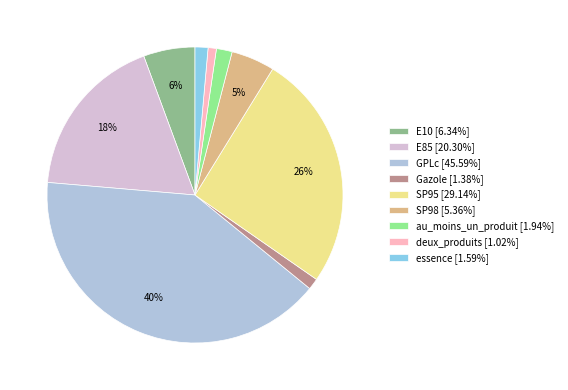

Is GPLc the majority of the pie?

No